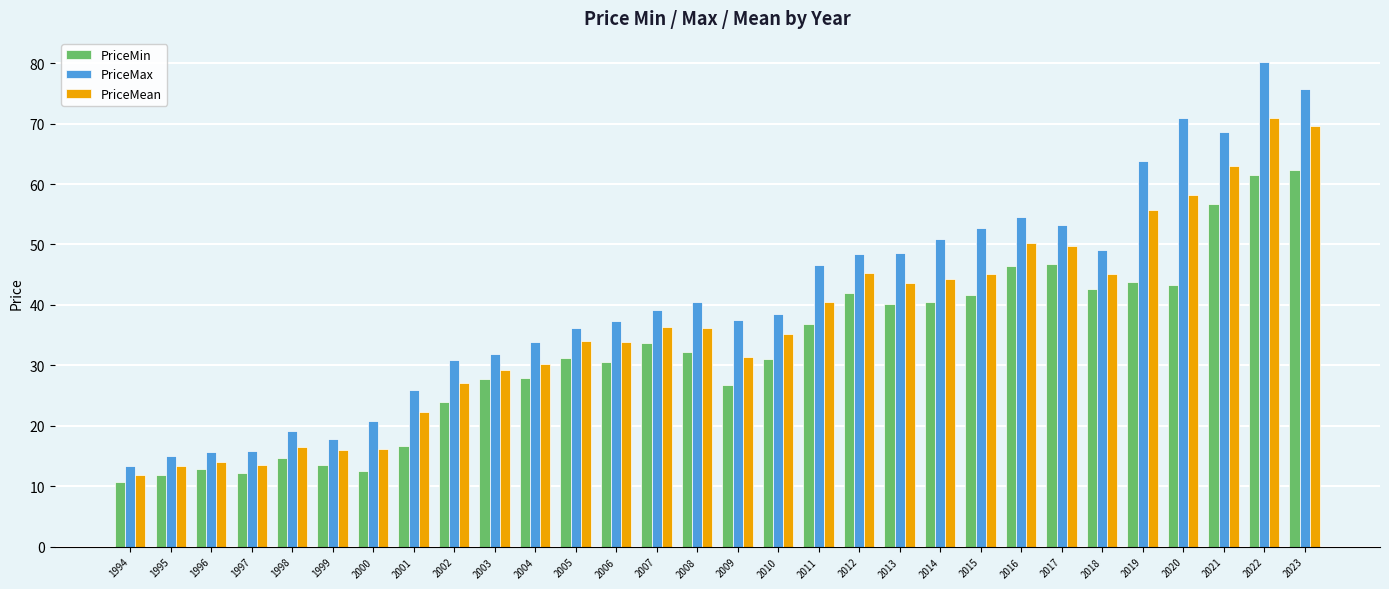

Is the value of PriceMean at 1994 greater than the value of PriceMin at 2010?

No